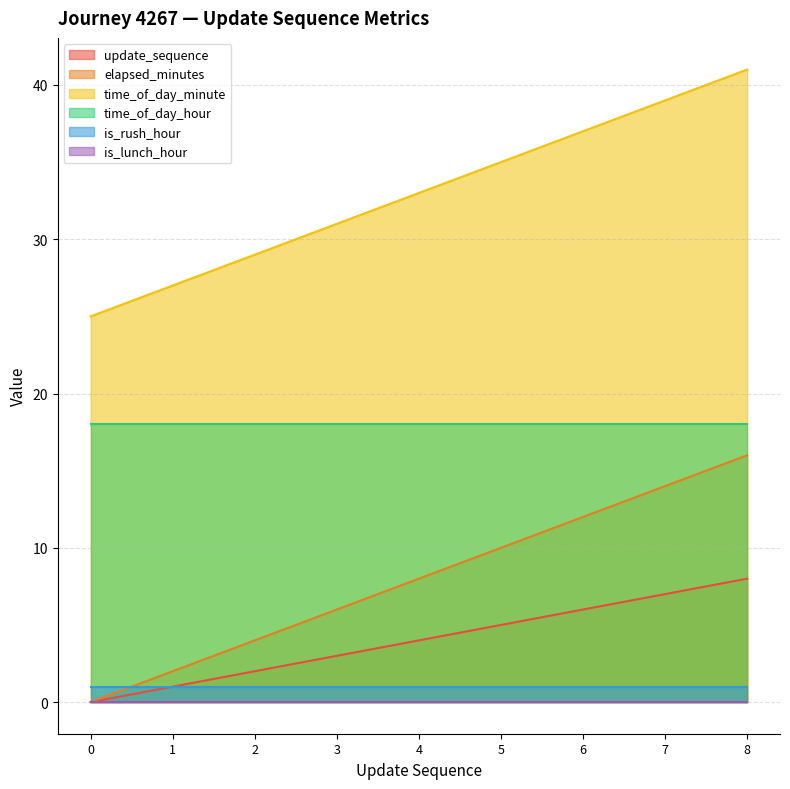

What is the difference between the second highest and second lowest values in the elapsed_minutes series?

12